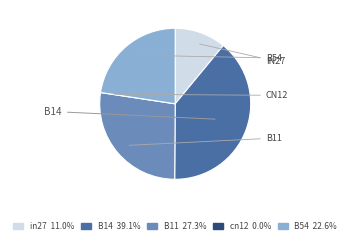

Is there a majority slice in this chart?

No